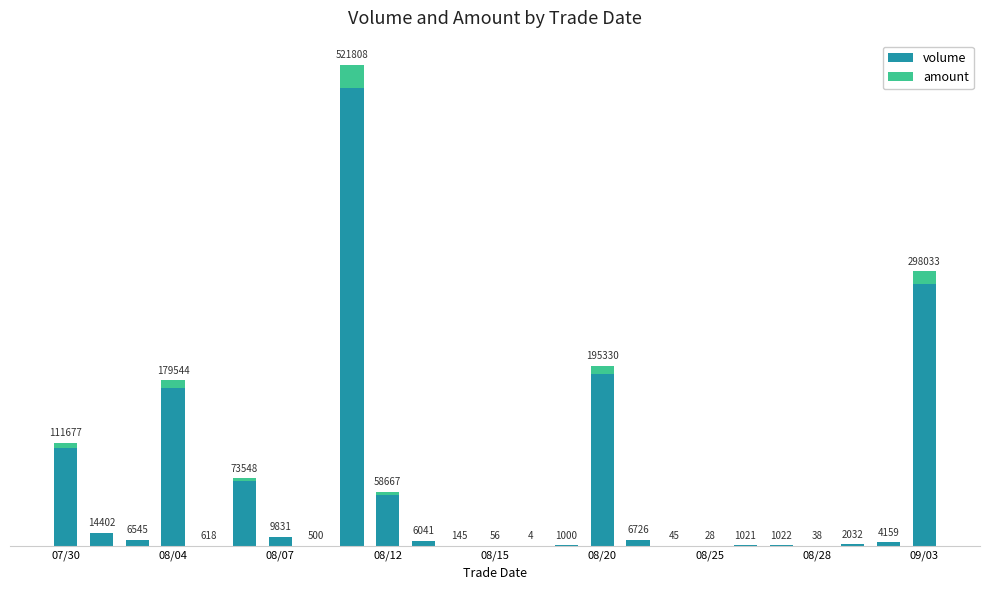

Where does the volume series first go above 4159?

07/30